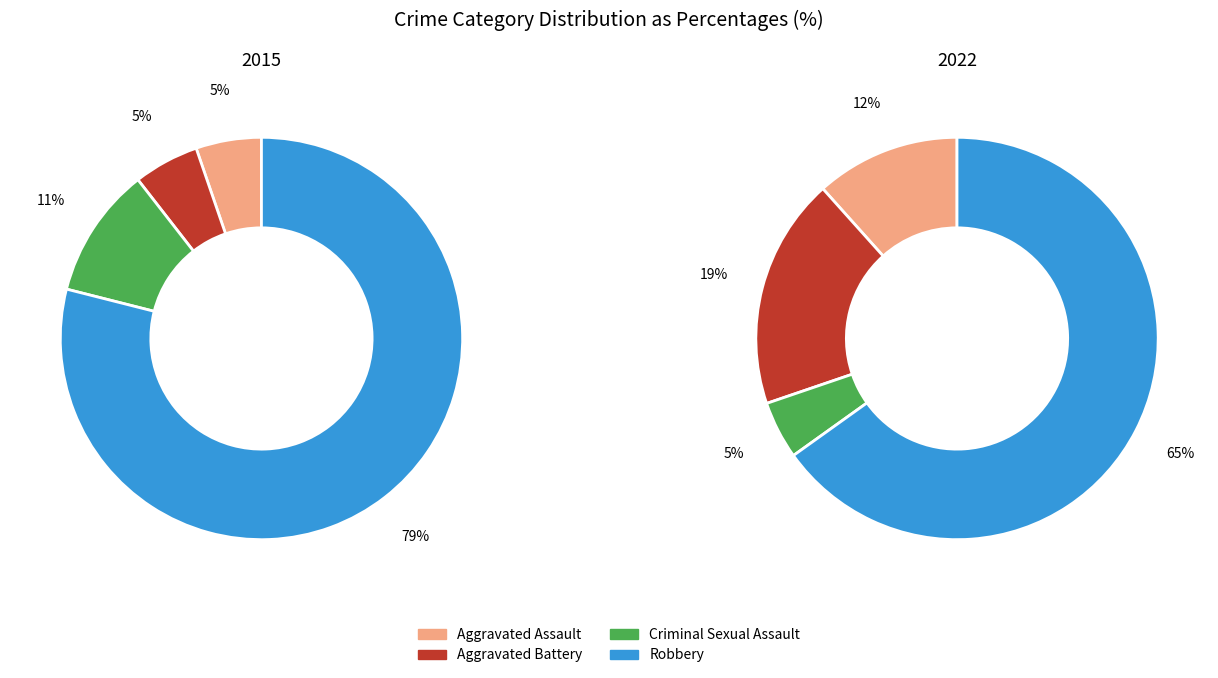

The Criminal Sexual Assault slice represents 1% of the pie. True or false?

False